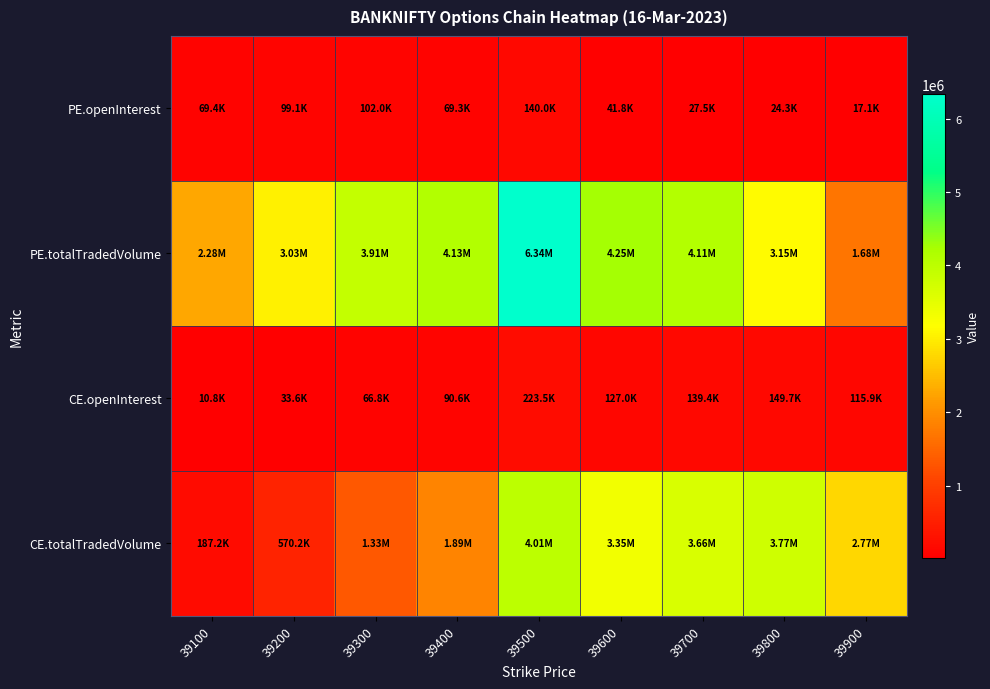

Reading left to right, extract all data points from this chart.

PE.openInterest: 39100=69364	39200=99116	39300=101986	39400=69306	39500=139969	39600=41811	39700=27489	39800=24297	39900=17133
PE.totalTradedVolume: 39100=2284208	39200=3028710	39300=3906797	39400=4130041	39500=6339652	39600=4252254	39700=4112884	39800=3145203	39900=1682537
CE.openInterest: 39100=10835	39200=33635	39300=66771	39400=90623	39500=223455	39600=127033	39700=139386	39800=149739	39900=115905
CE.totalTradedVolume: 39100=187230	39200=570194	39300=1329856	39400=1888004	39500=4006116	39600=3347113	39700=3657350	39800=3770832	39900=2767257